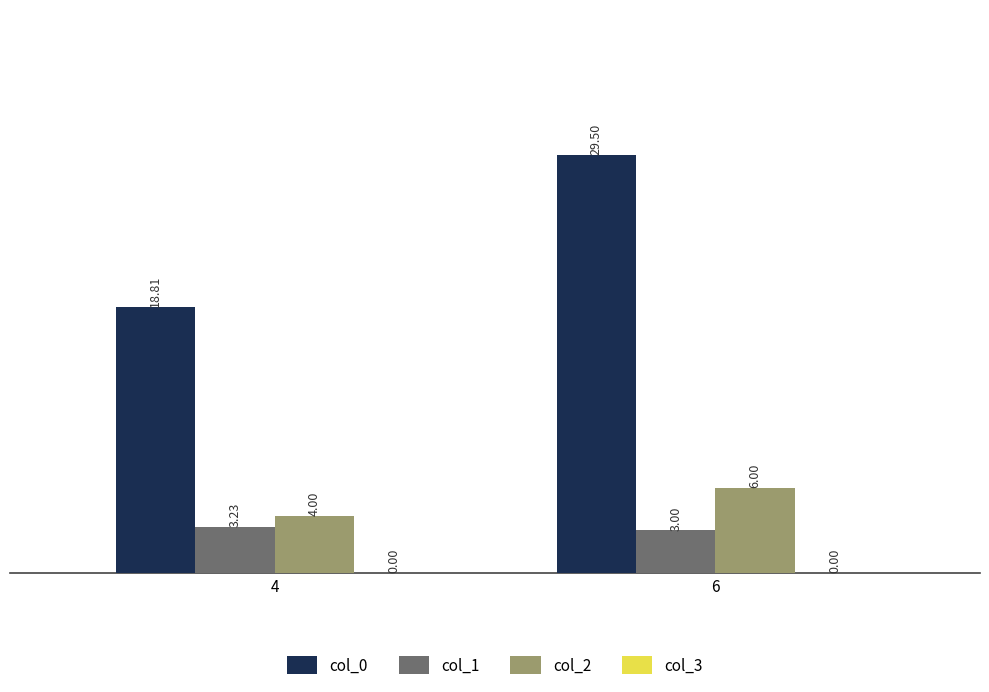

Which series has the widest spread of values?

col_0